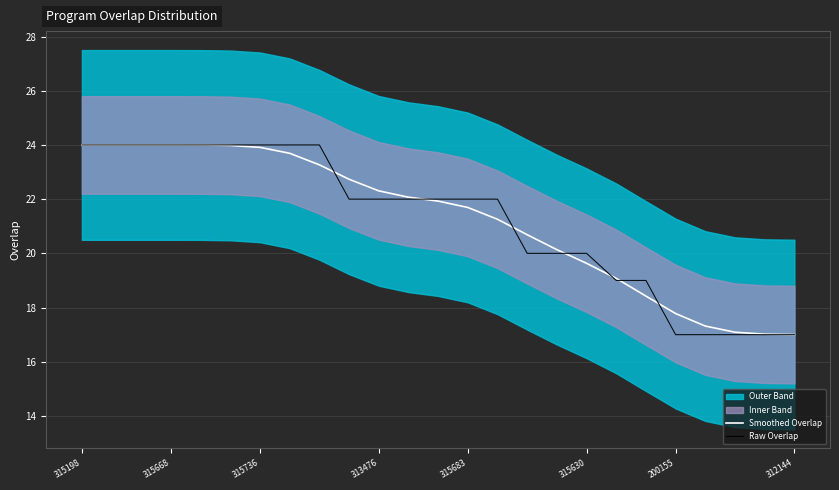

Reading right to left, transcribe all the data shown in this chart.

Smoothed Overlap: 17.0	17.0	17.1	17.3	17.8	18.4	19.1	19.6	20.1	20.7	21.3	21.7	21.9	22.1	22.3	22.7	23.3	23.7	23.9	24.0	24.0	24.0	24.0	24.0	24.0
Raw Overlap: 17.0	17.0	17.0	17.0	17.0	19.0	19.0	20.0	20.0	20.0	22.0	22.0	22.0	22.0	22.0	22.0	24.0	24.0	24.0	24.0	24.0	24.0	24.0	24.0	24.0